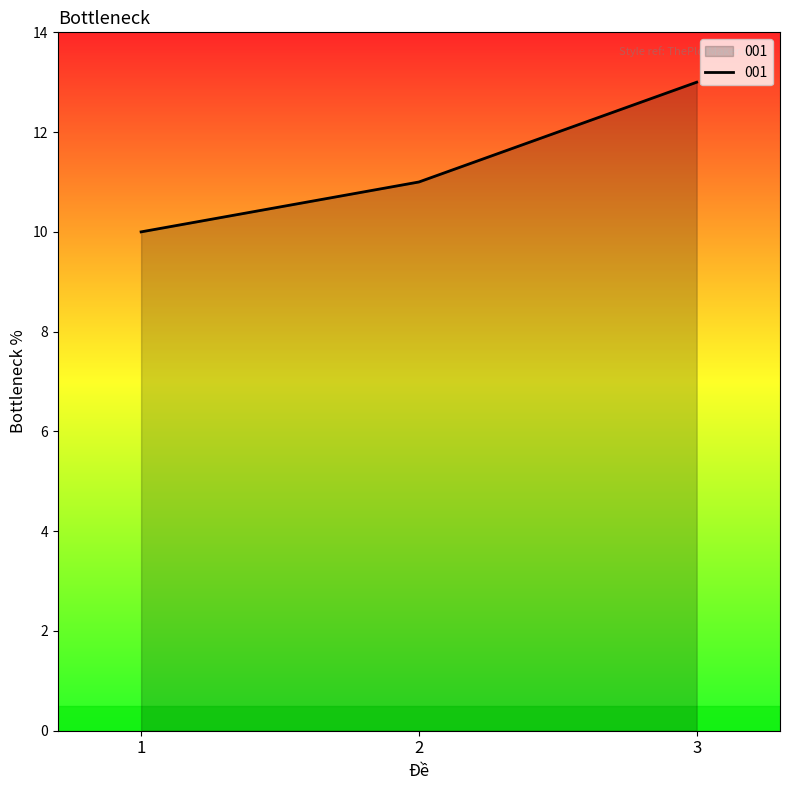

Which category has the highest value across all series?

3